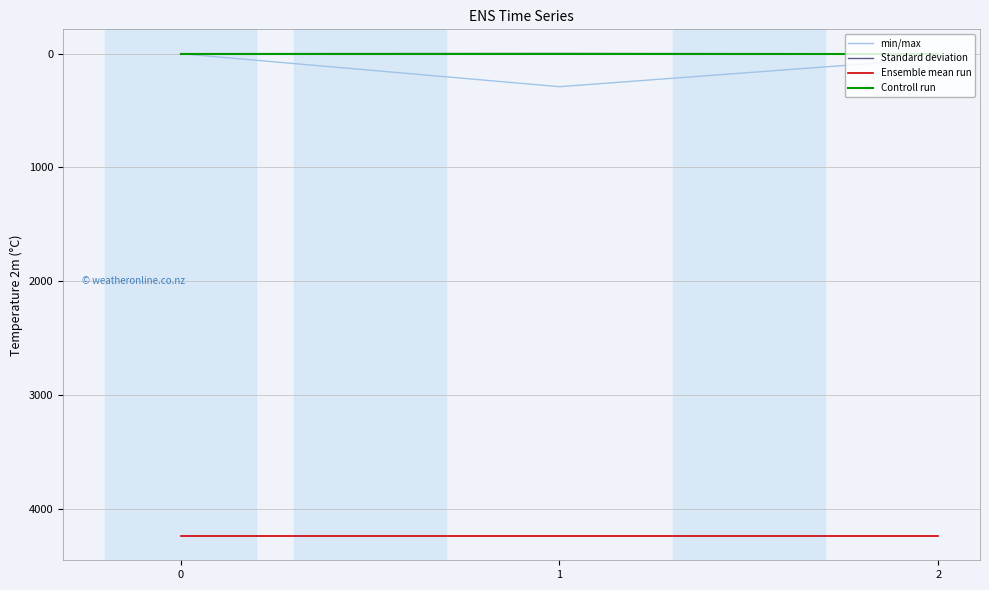

Rank the categories by min/max value from lowest to highest.

0, 2, 1